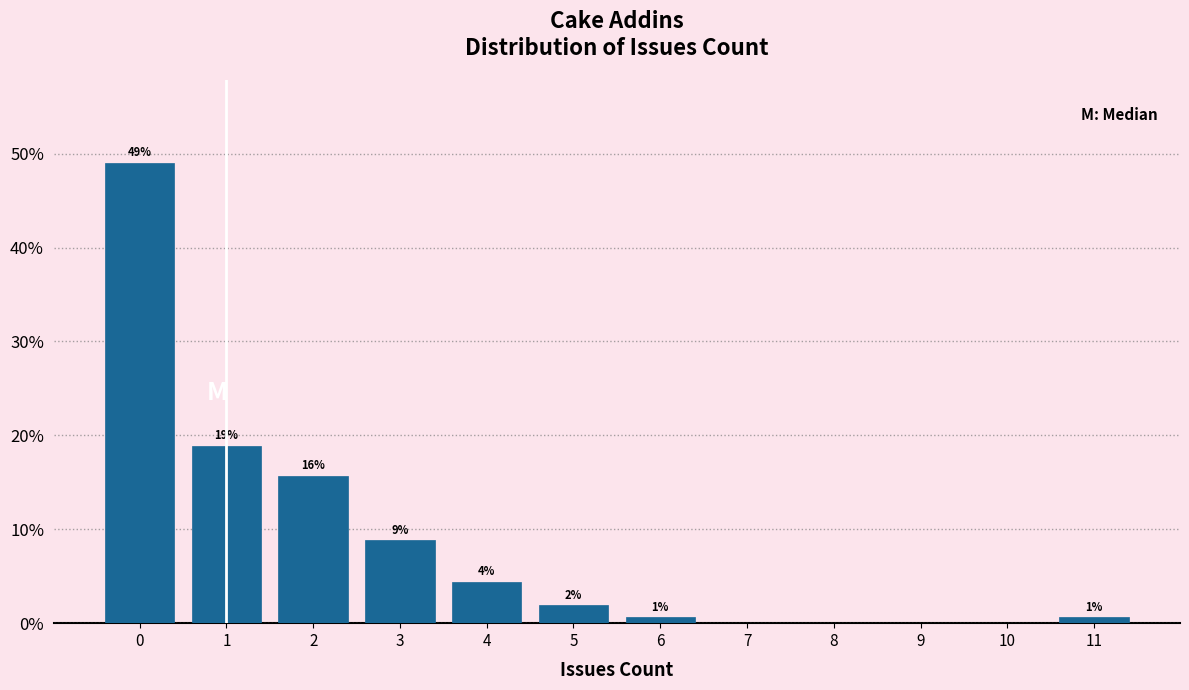

Are the bars horizontal?

No